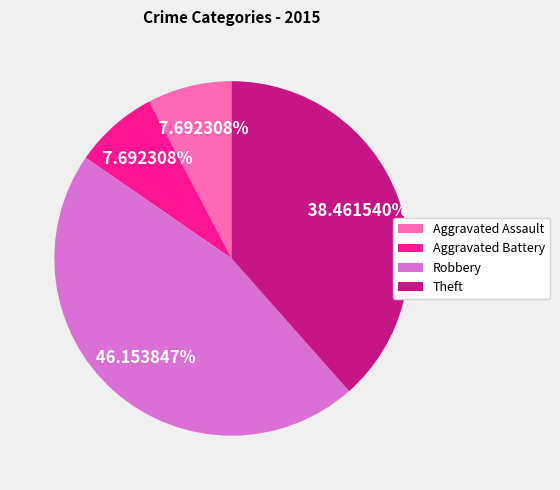

What is the ratio of the value at Theft to the value at Aggravated Assault?

5.0